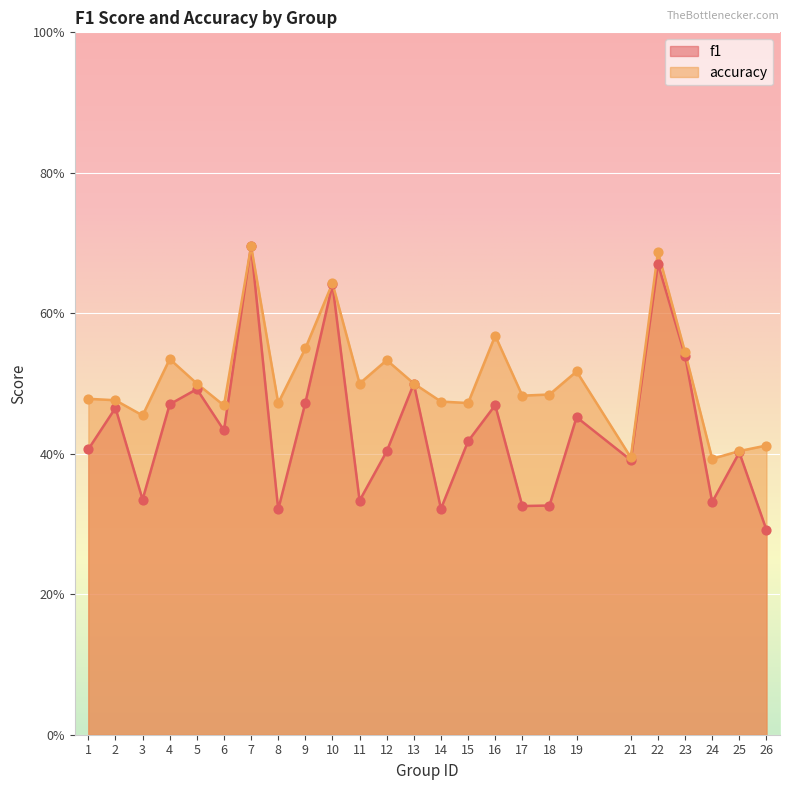

Is the value of accuracy at 3 greater than the value of f1 at 11?

Yes